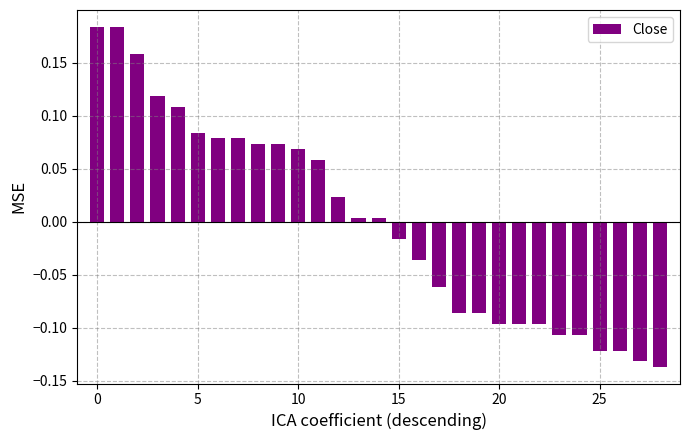

What is the difference between the maximum and second lowest values?

0.3